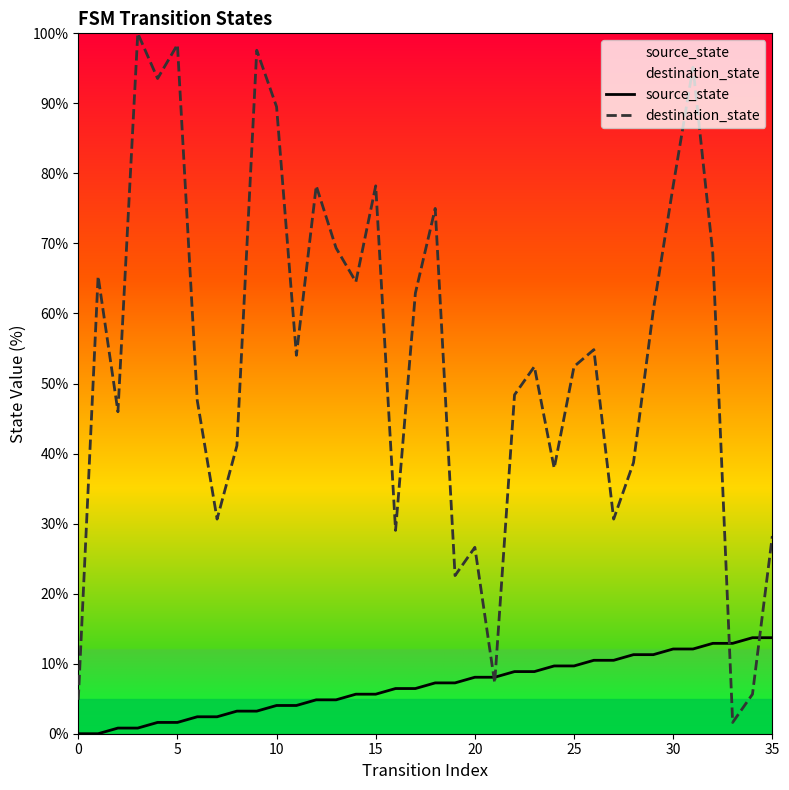

Which series has the largest total across all categories?

destination_state